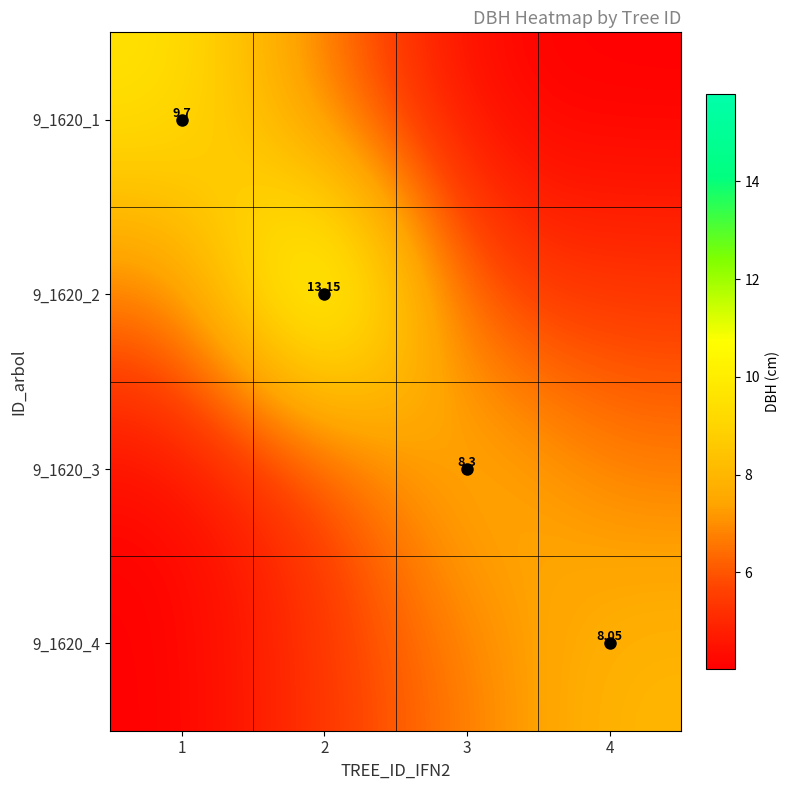

How many categories are shown in the chart?

4